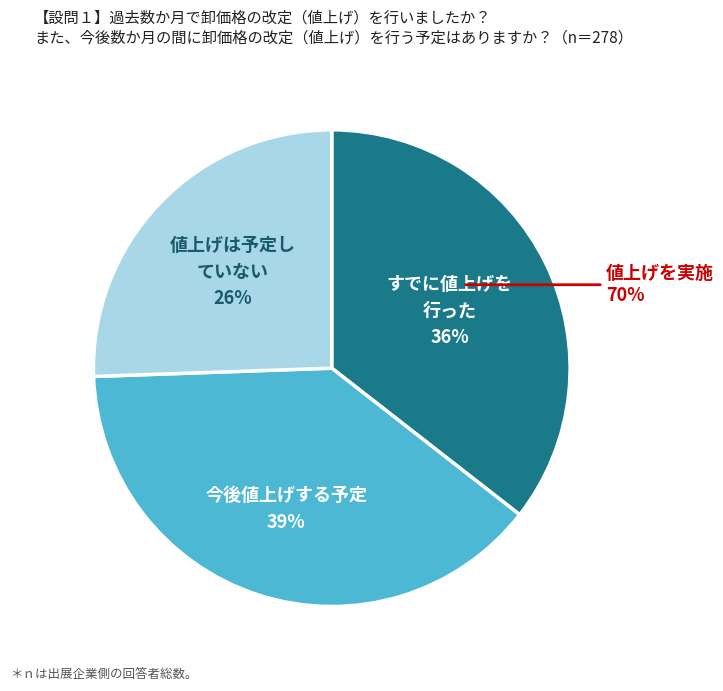

Is there a majority slice in this chart?

No